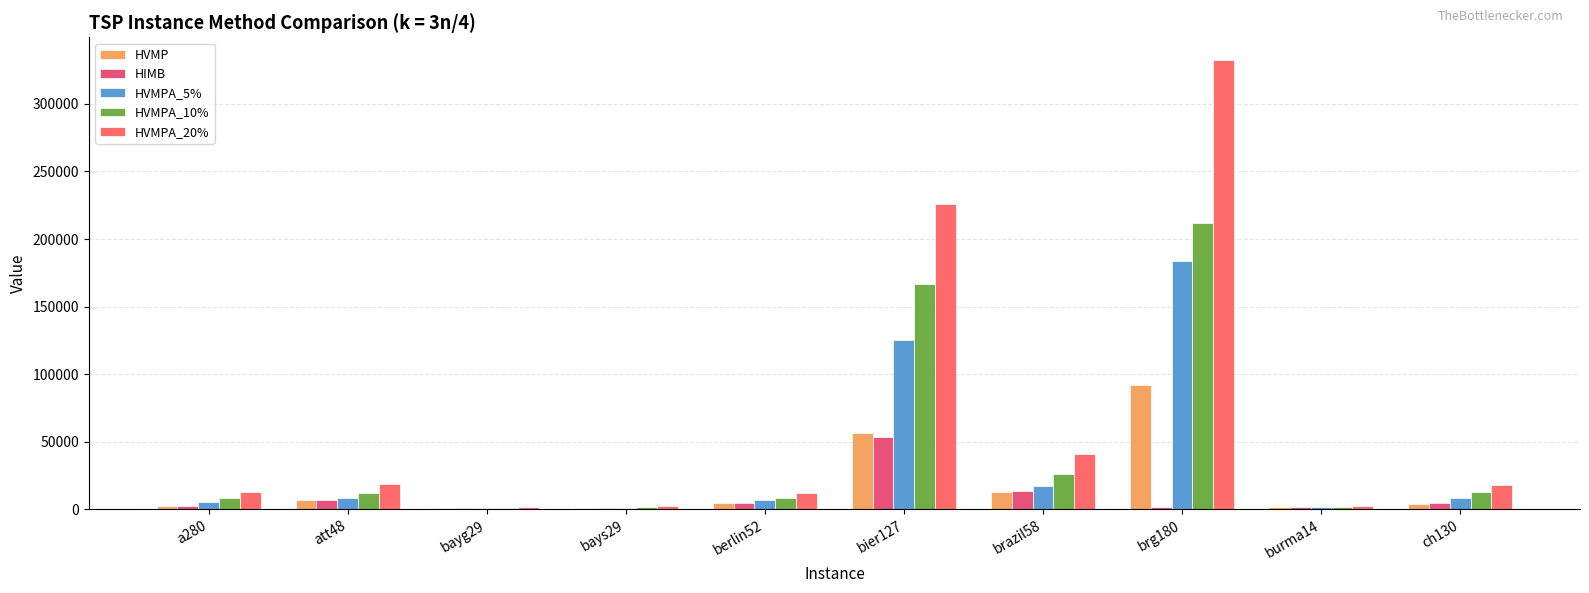

Is the value of HVMPA_10% at berlin52 greater than the value of HVMPA_5% at a280?

Yes